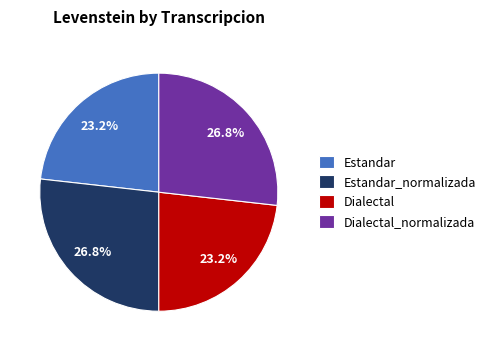

Which has a higher value, Estandar_normalizada or Dialectal?

Estandar_normalizada